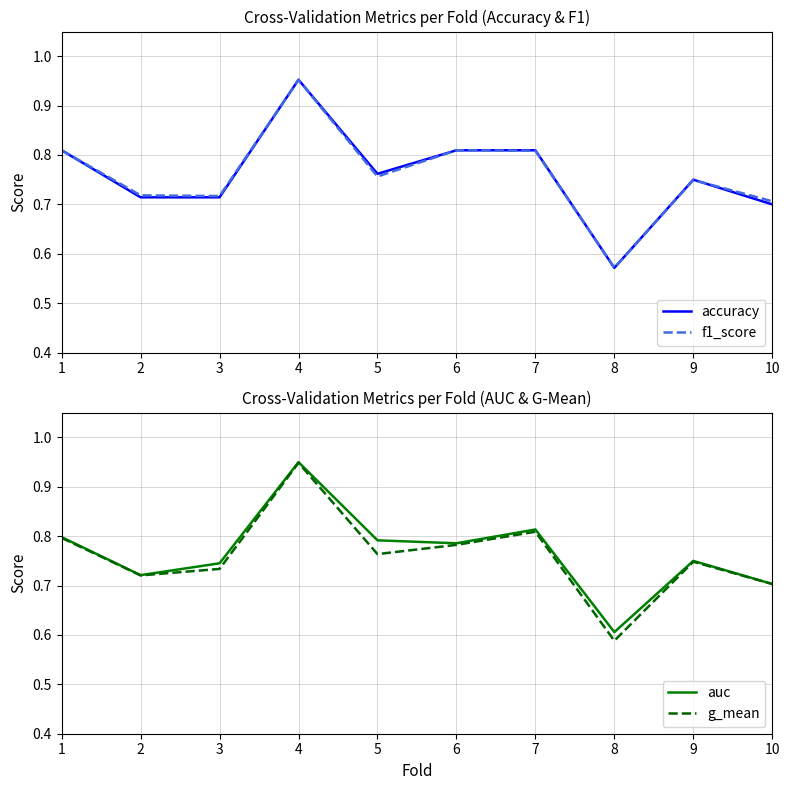

Rank the series at 8 from lowest to highest value.

accuracy, f1_score, g_mean, auc